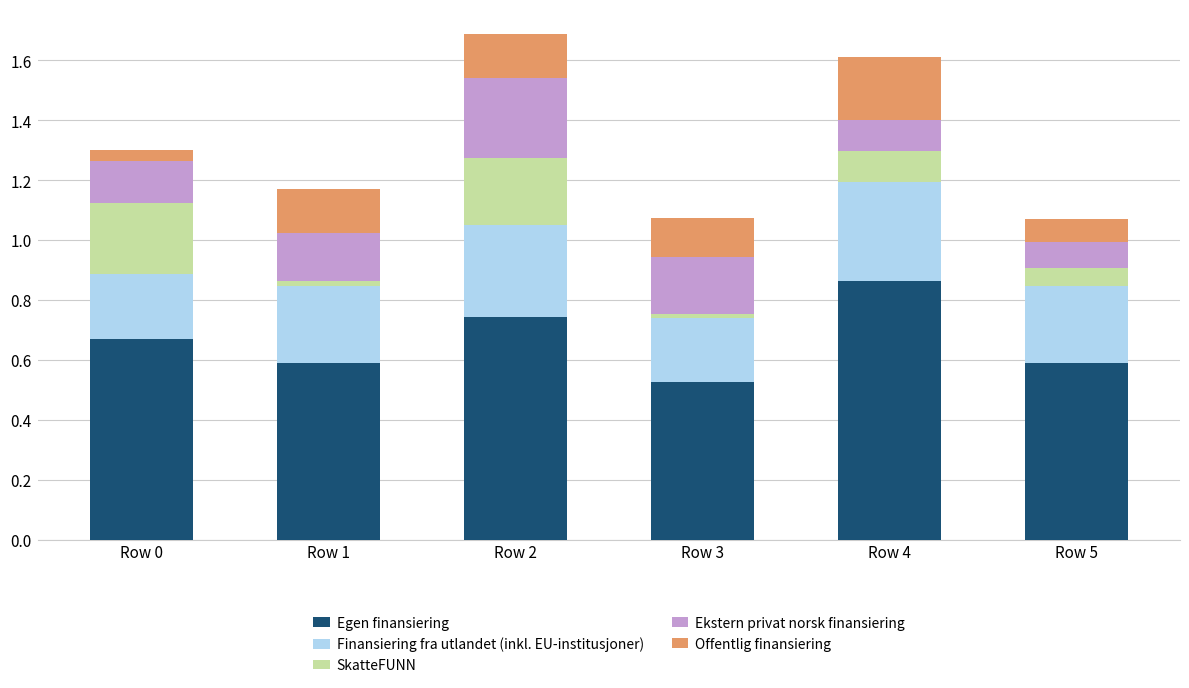

The value of Egen finansiering at Row 3 is 0.7. True or false?

False